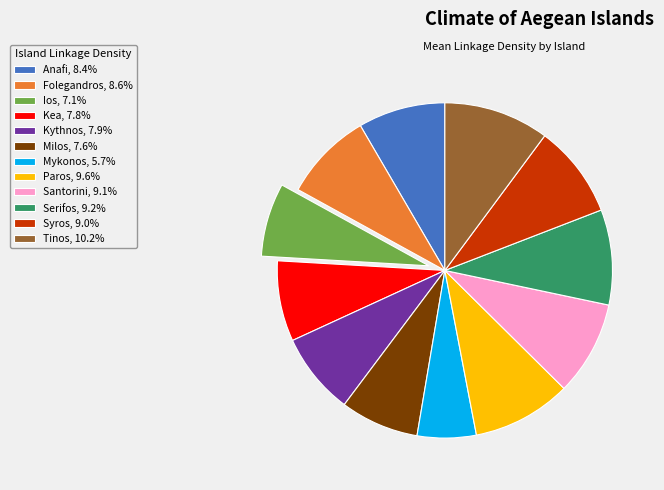

What is the smallest slice in the pie chart?

Mykonos